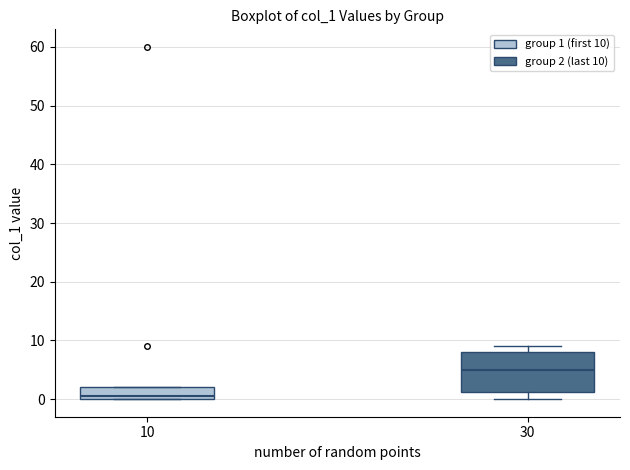

Which box is the tallest, from its lower edge to its upper edge?

30